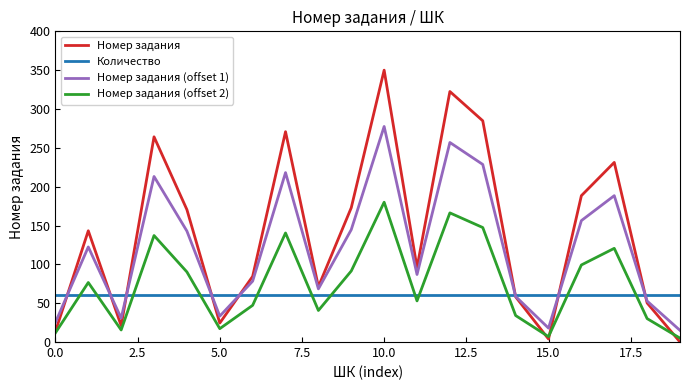

Which series has the largest total across all categories?

Номер задания